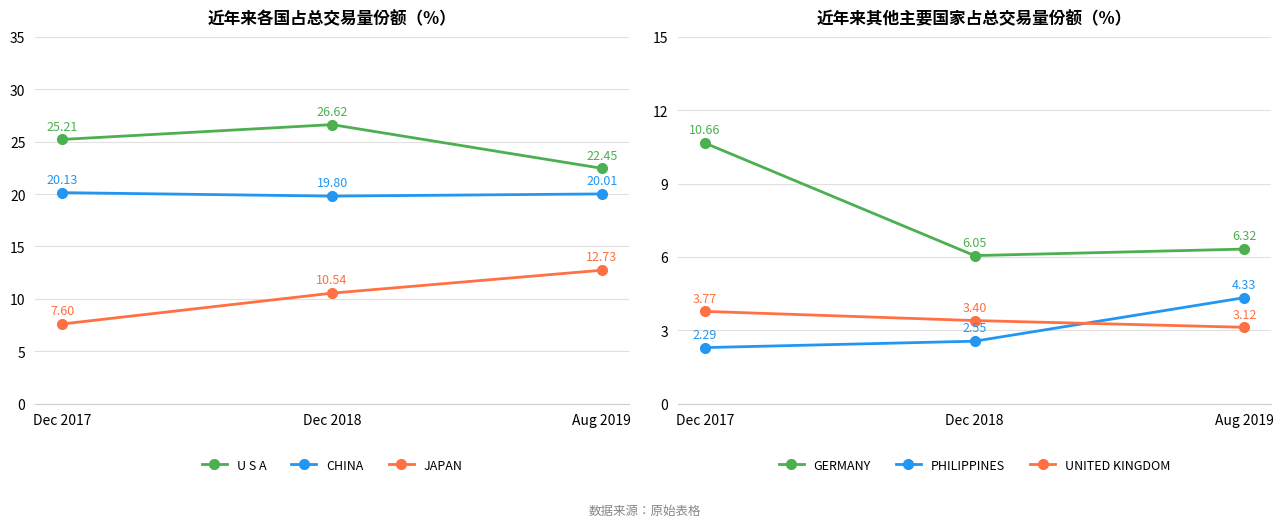

Rank the series by their maximum value, from highest to lowest.

U S A, CHINA, JAPAN, GERMANY, PHILIPPINES, UNITED KINGDOM